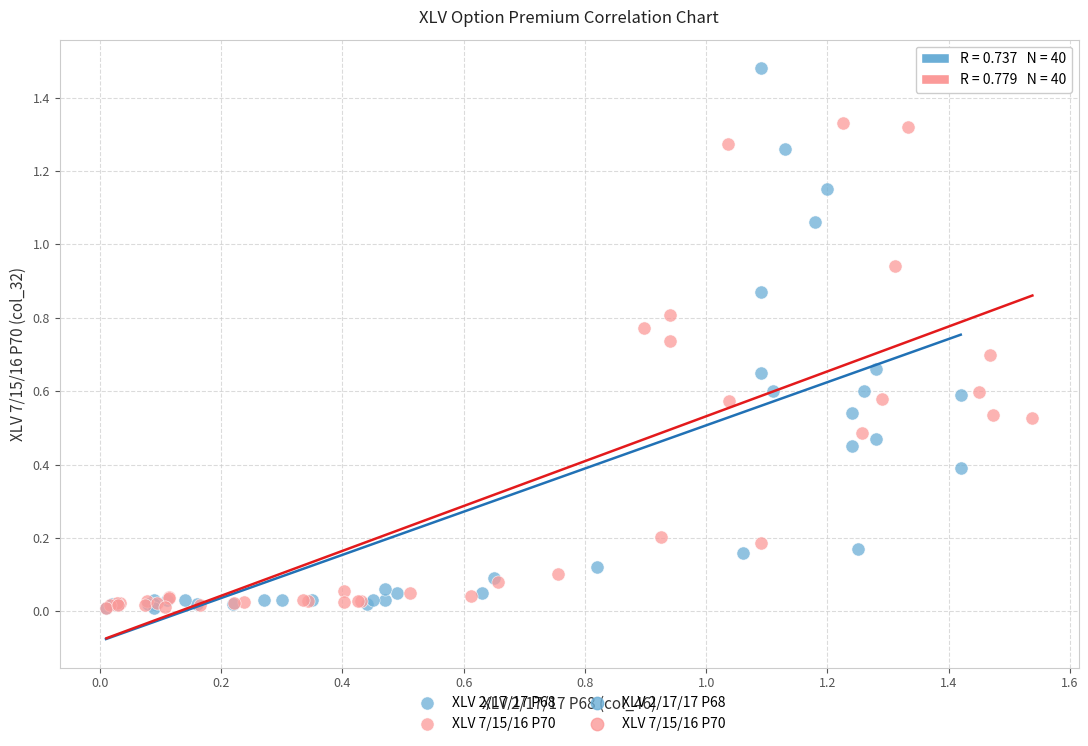

Which series has the widest spread of Y values?

XLV 2/17/17 P68